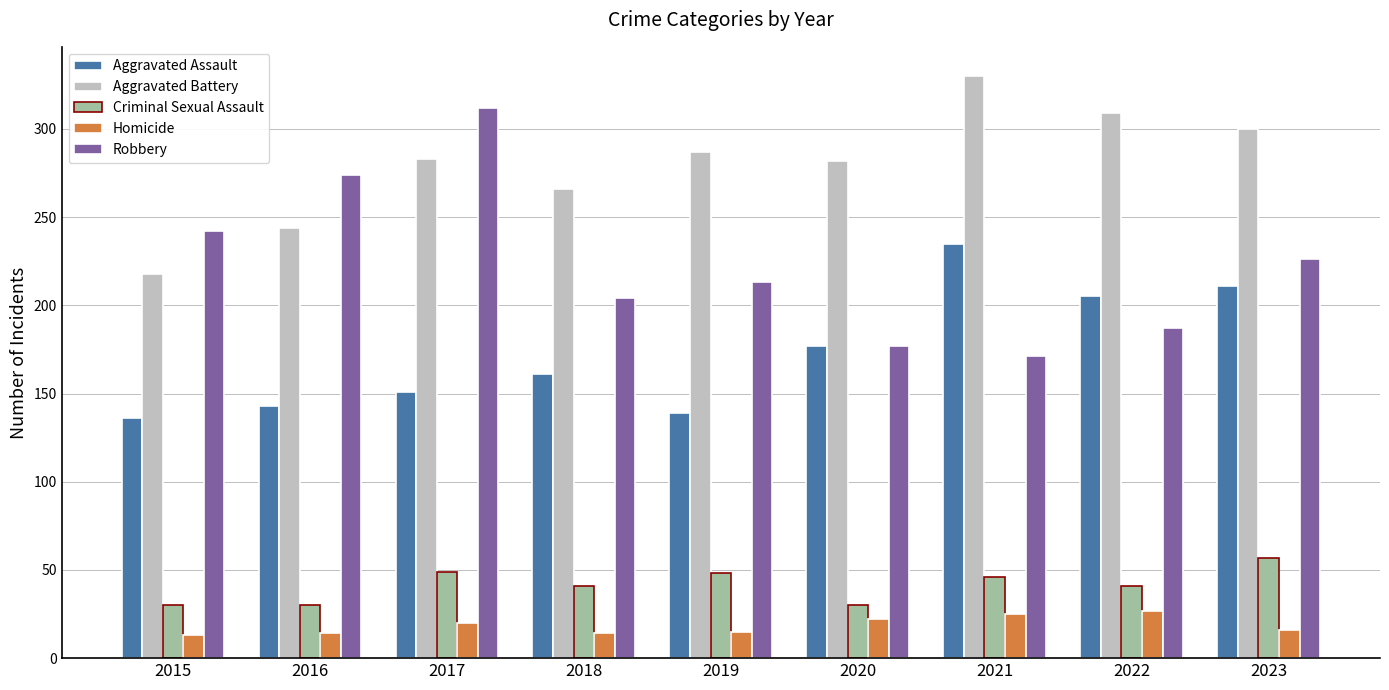

What is the lowest value of the Homicide series?

13